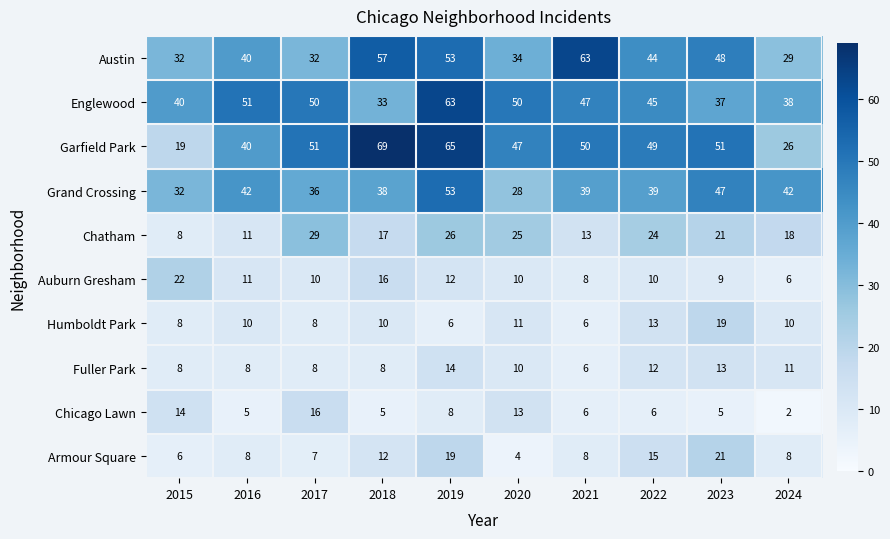

The Grand Crossing series shows 49 at 2015. True or false?

False